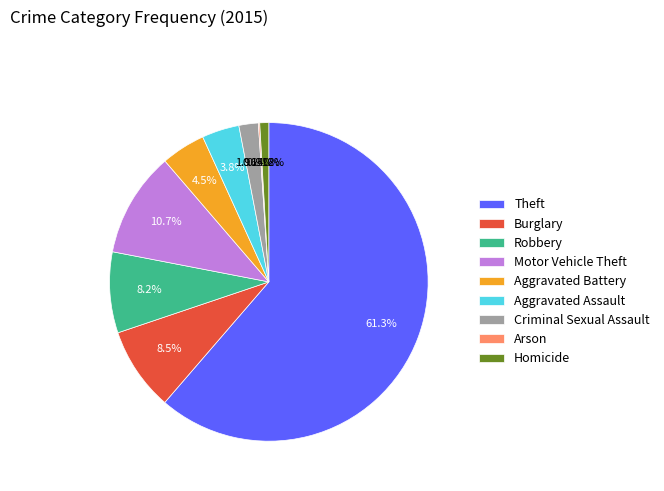

What percentage is the Aggravated Assault slice, to the nearest percent?

4%